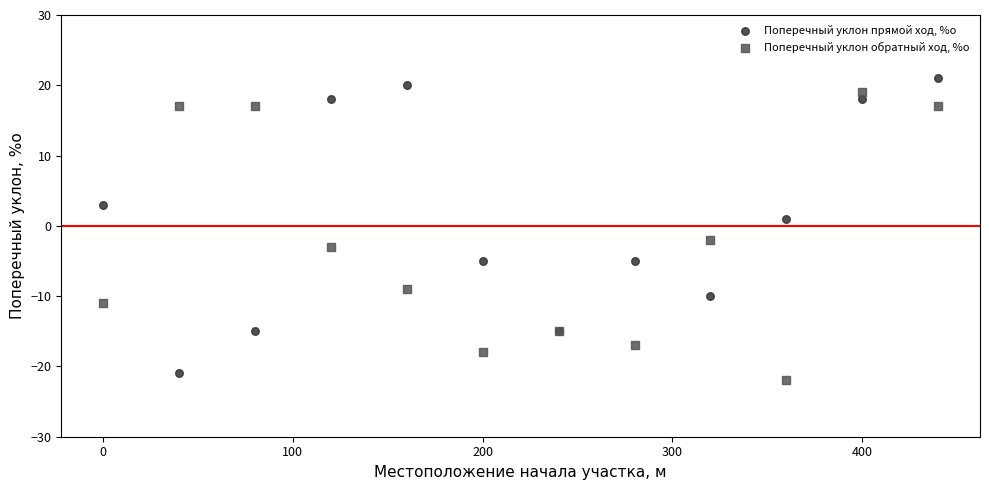

What is the X range (max minus min) for the scatter plot?

440